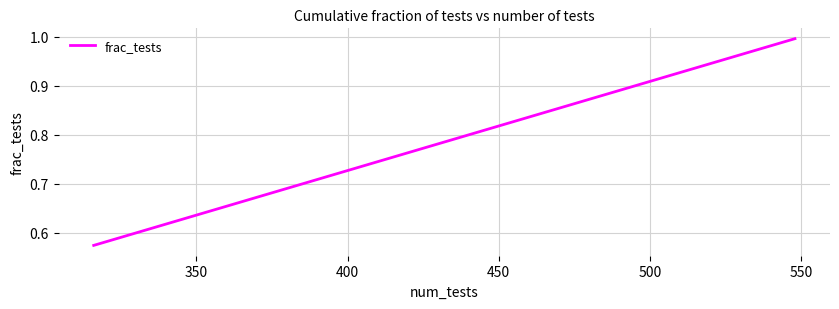

True or false: the data has more than 2 interior local peaks.

False